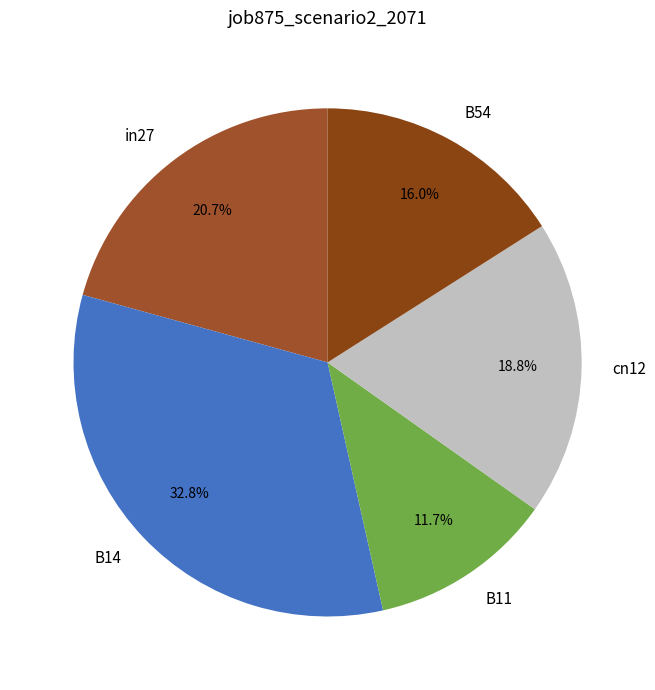

How many segments does this pie chart have?

5